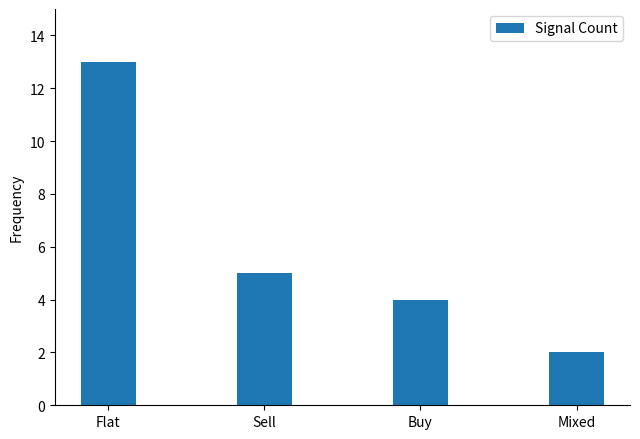

What is the difference between the values at Sell and Mixed?

3